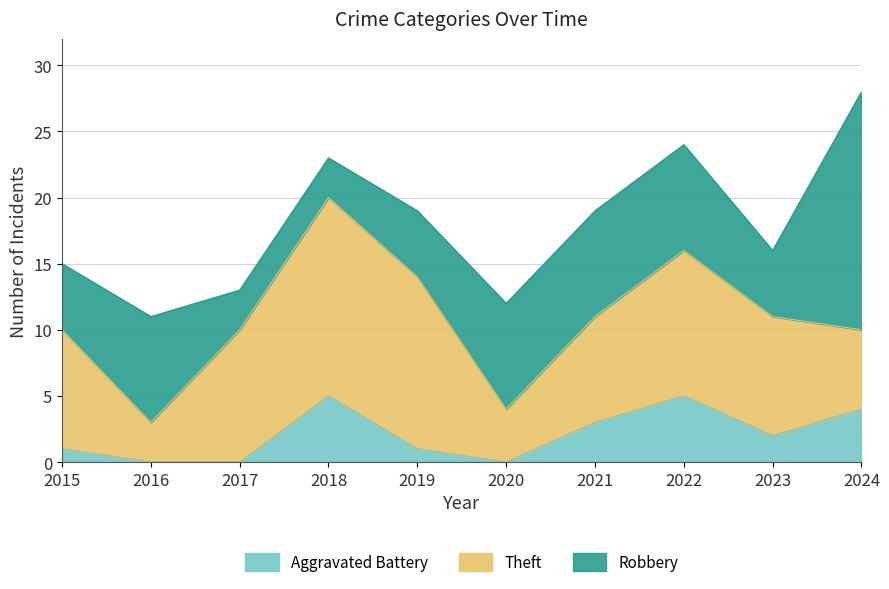

Between which two adjacent categories do Theft and Robbery first intersect?

2015 and 2016